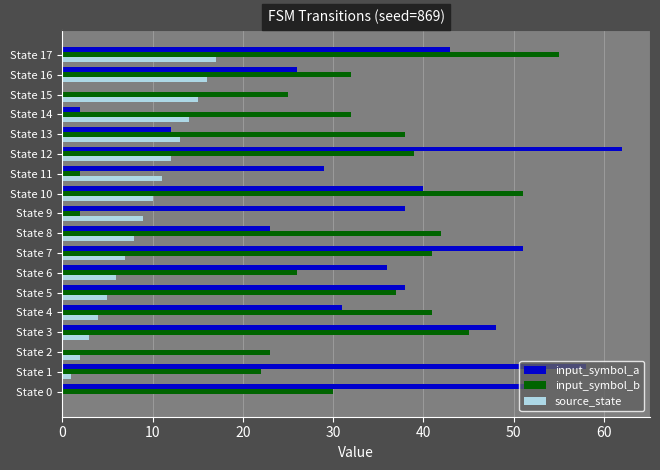

What is the maximum value shown in the chart?

62